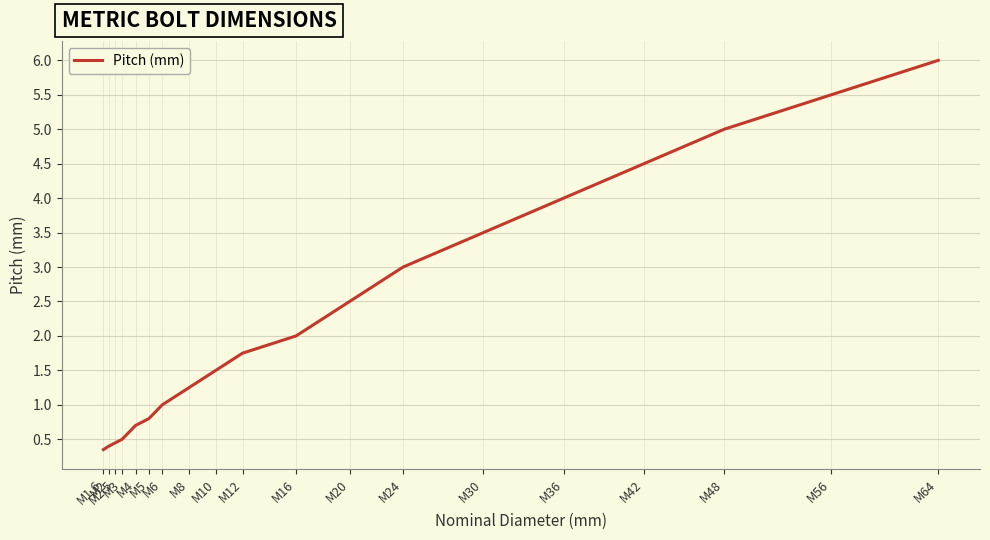

What is the greatest value displayed?

6.0